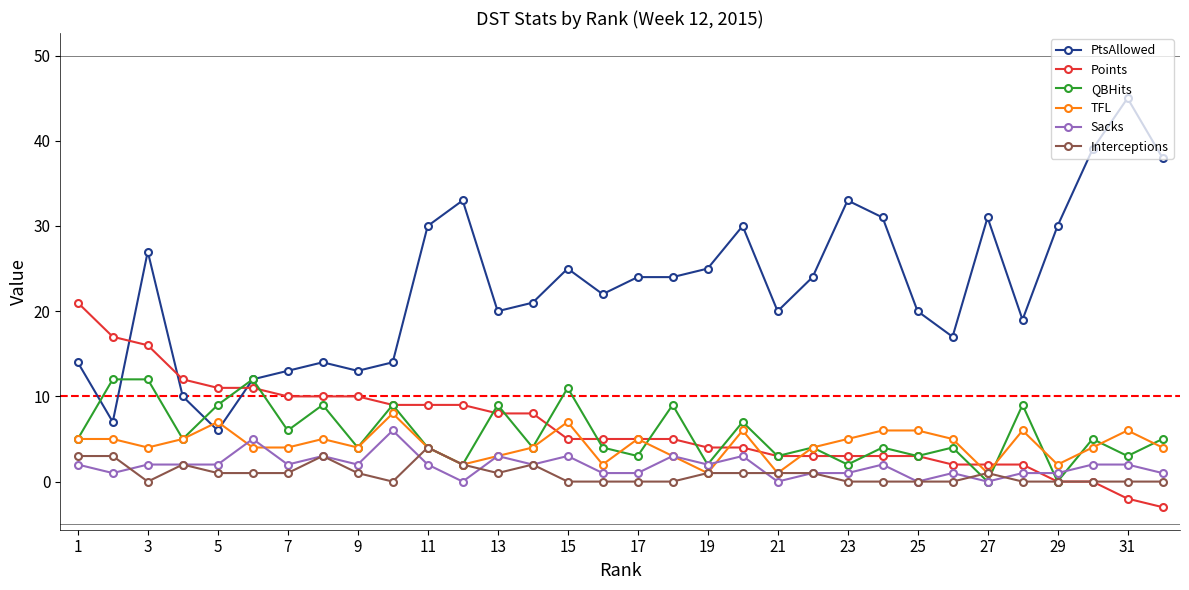

True or false: PtsAllowed and Interceptions intersect in this chart.

False